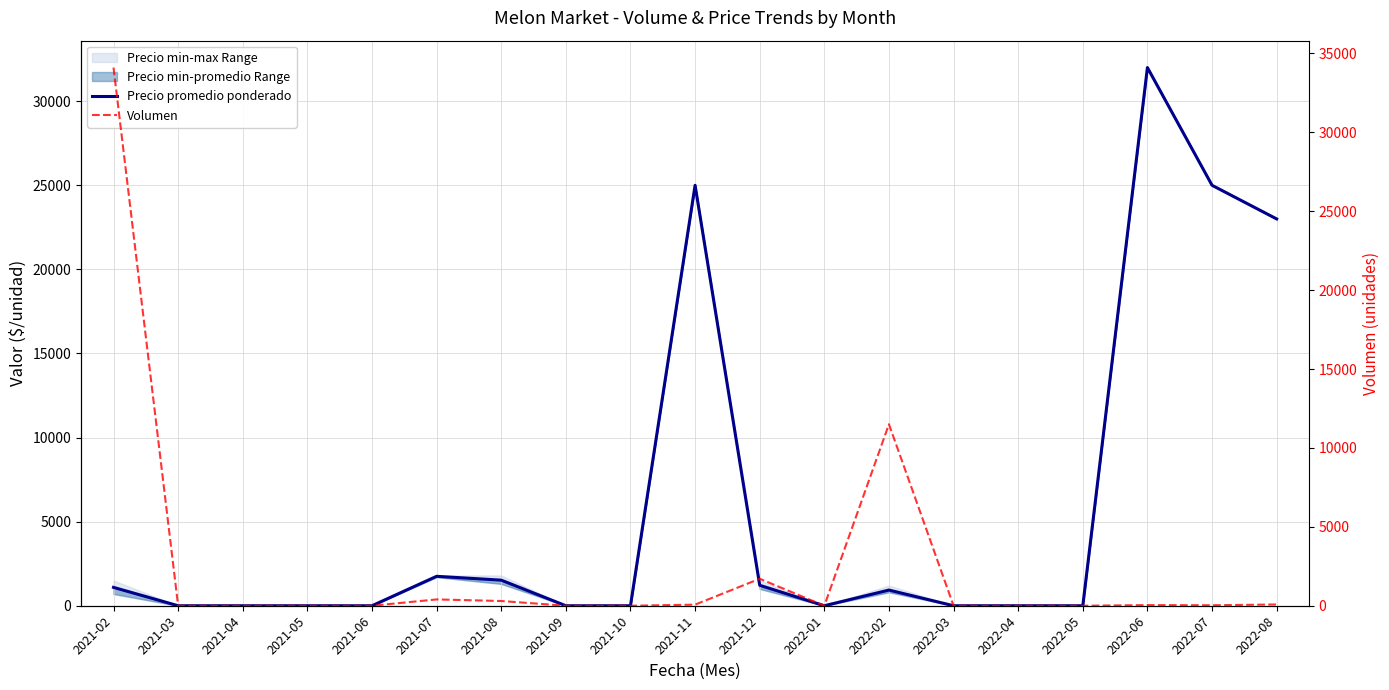

What is the difference between the highest and lowest values at 2022-02?

10567